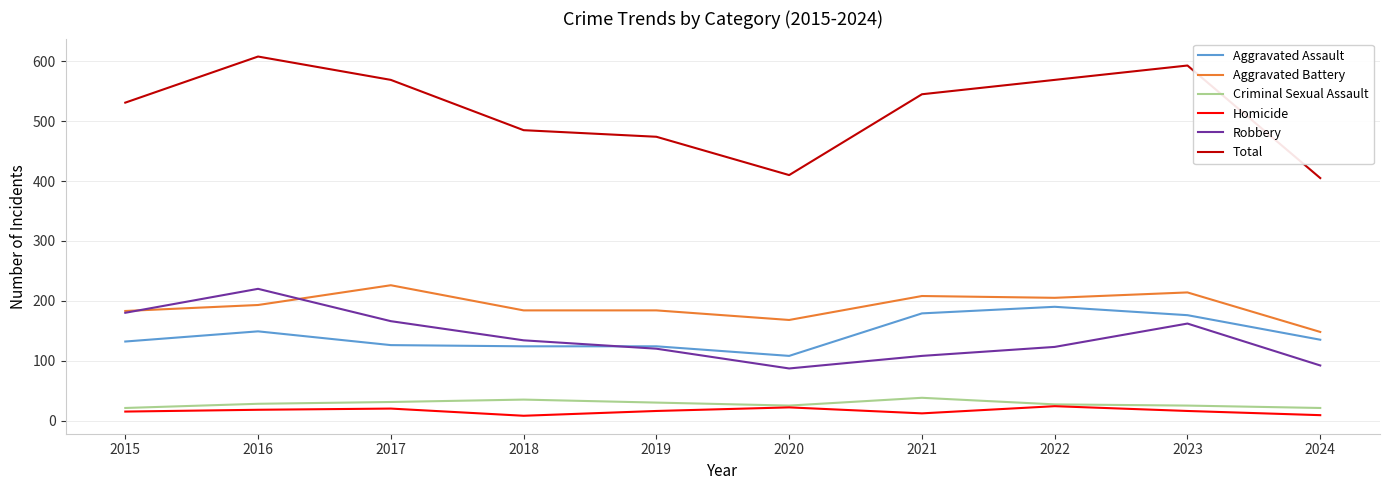

True or false: Aggravated Battery has a value of 148 at 2024.

True